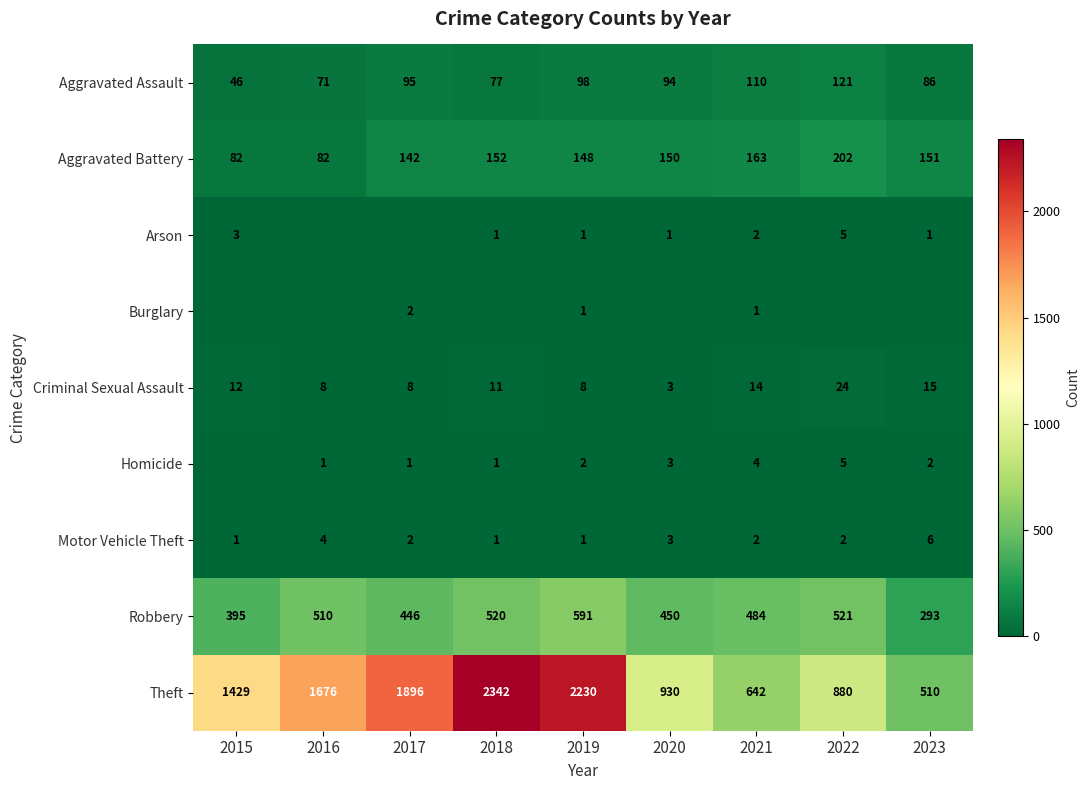

Is the value of Aggravated Battery at 2018 greater than the value of Motor Vehicle Theft at 2016?

Yes